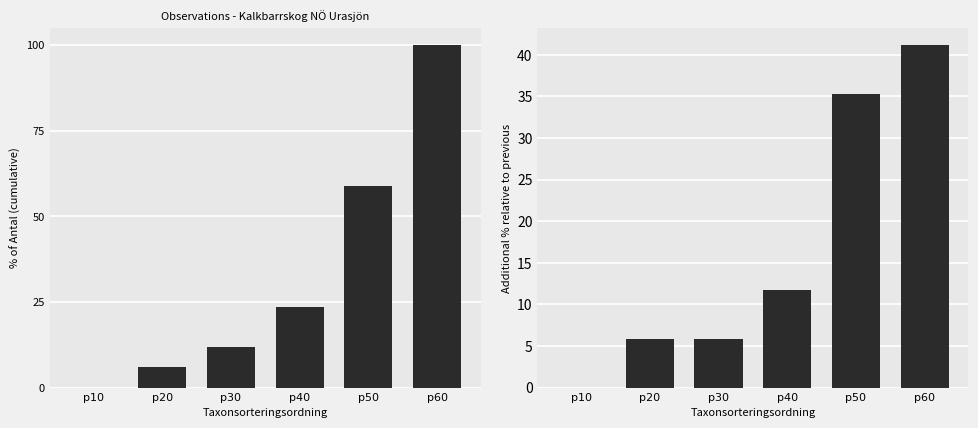

What is the total value across all series at p60?

141.2